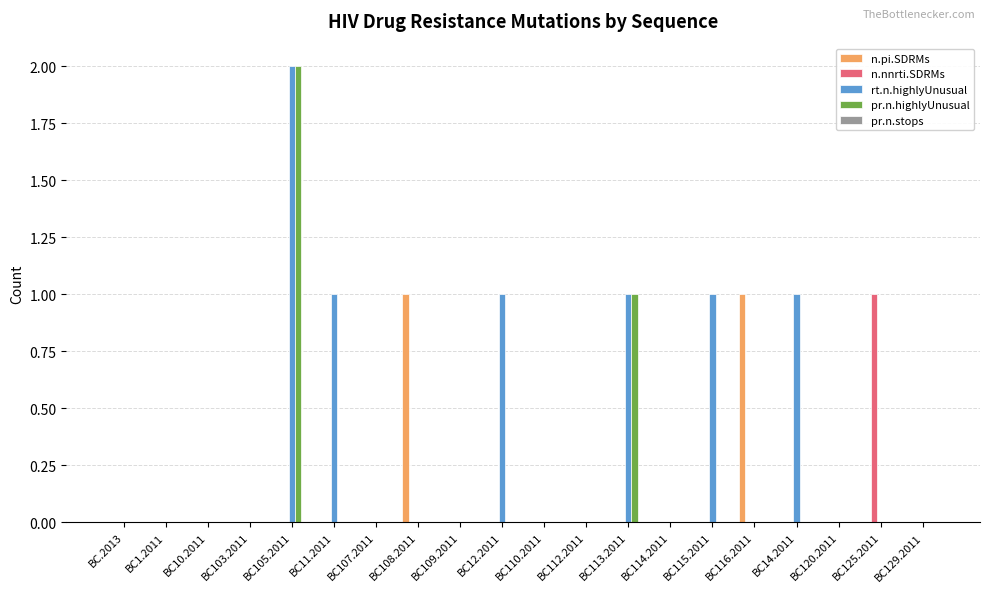

Are the bars grouped side by side (vs. stacked)?

Yes